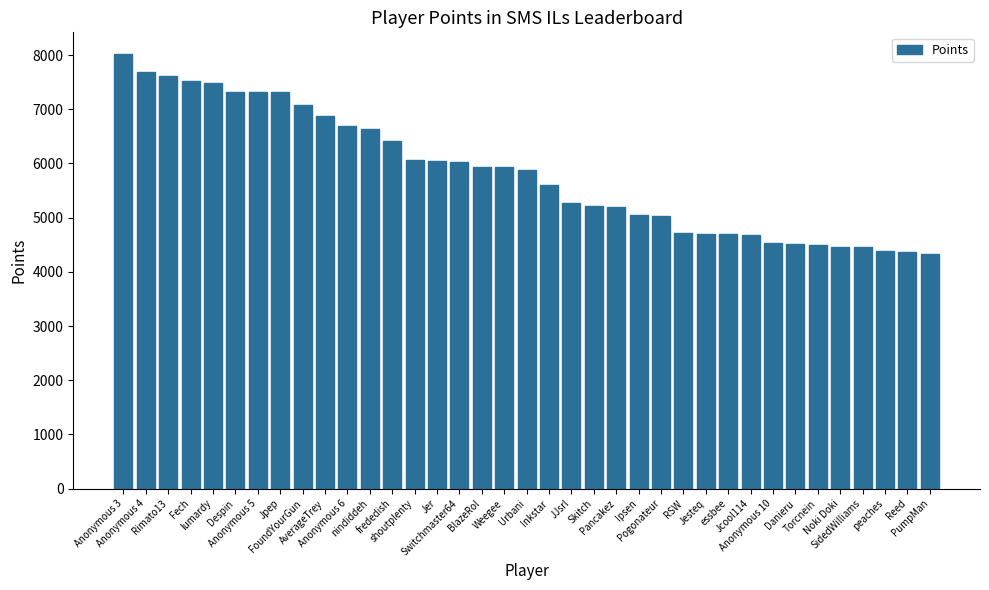

How many series are shown in this chart?

1